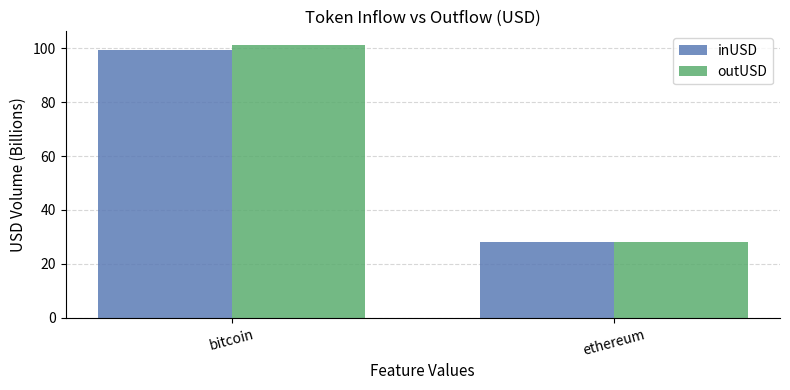

At how many categories does at least one series exceed 61?

1